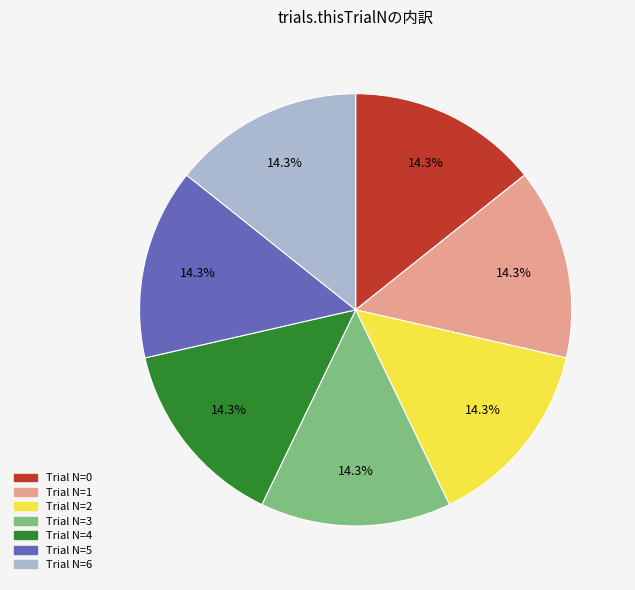

Is there a majority slice in this chart?

No